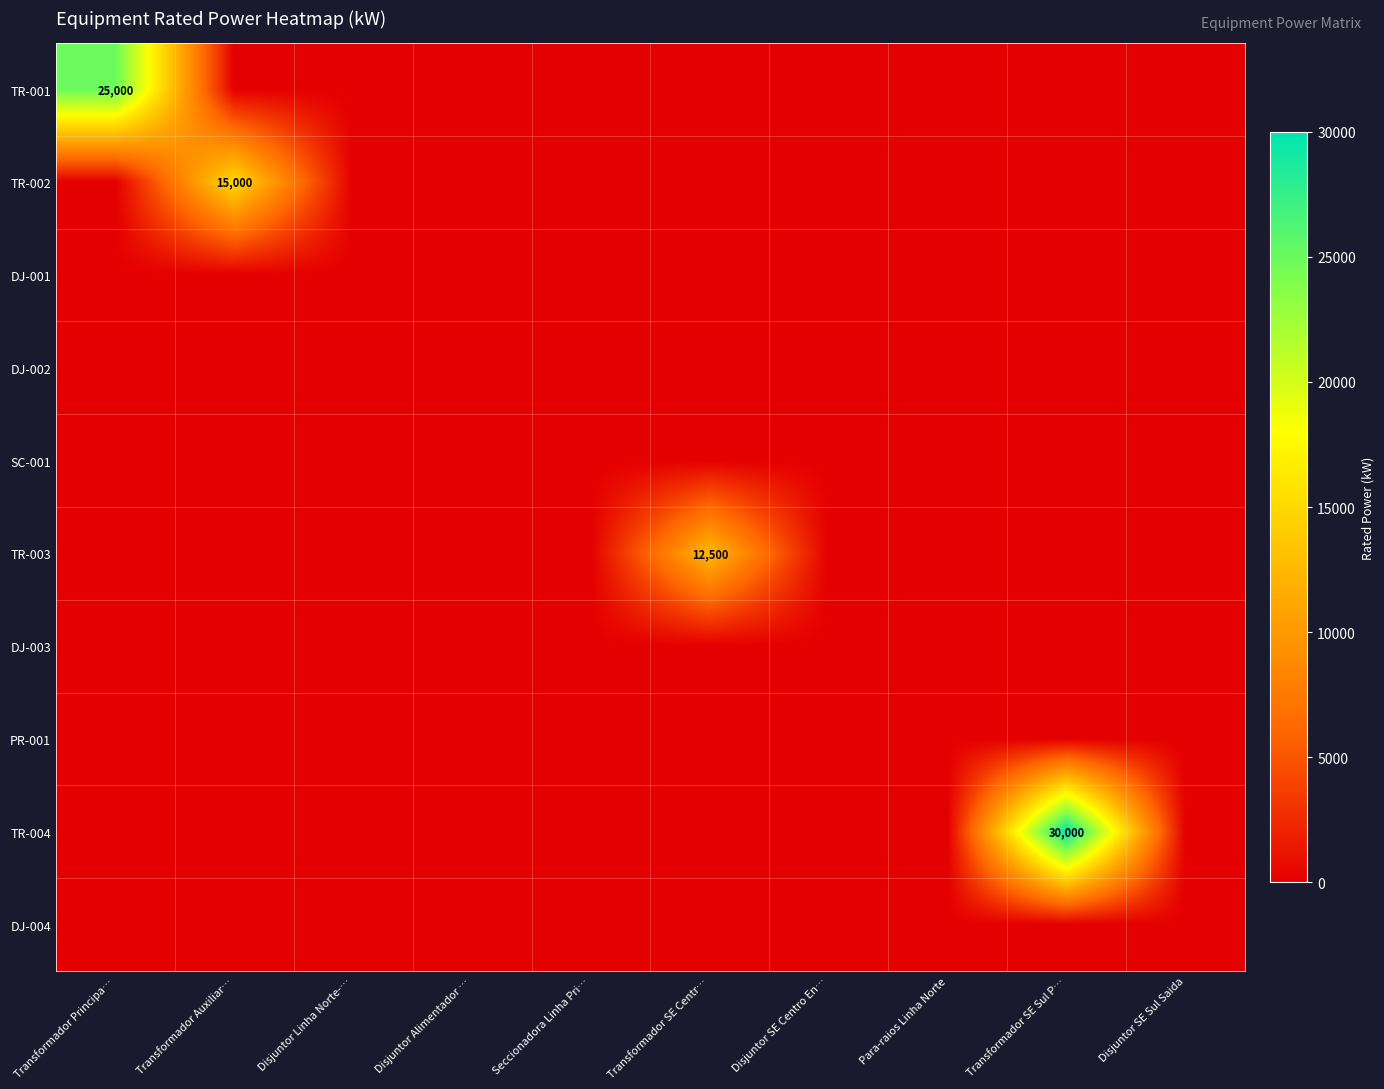

How many data points in TR-002 are above 0?

1